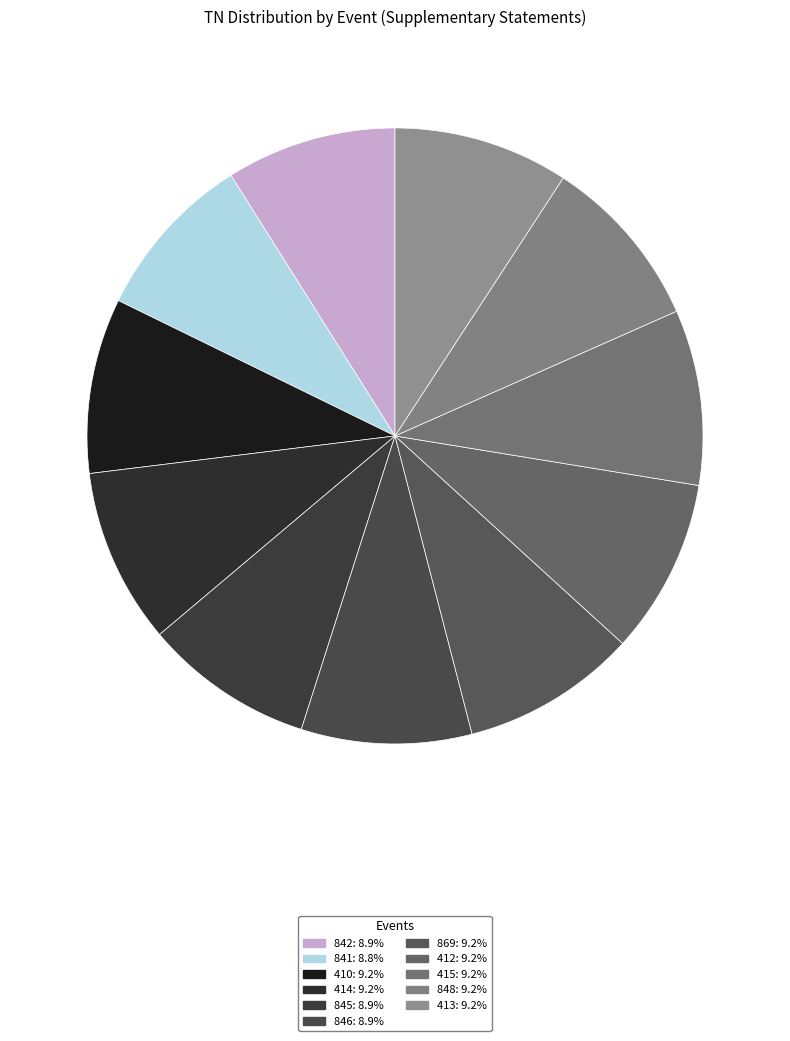

Count the number of slices in the pie.

11